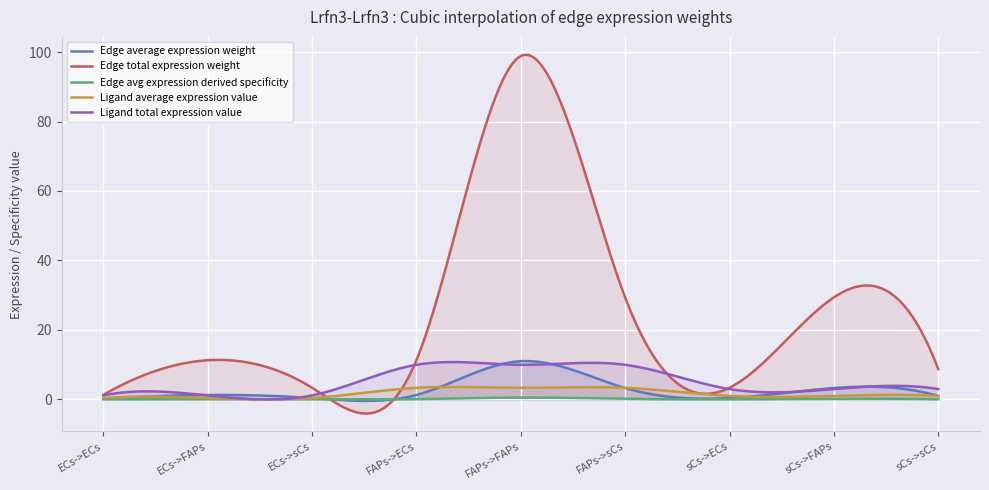

What are all the series names shown in the legend?

Edge average expression weight, Edge total expression weight, Edge avg expression derived specificity, Ligand average expression value, Ligand total expression value